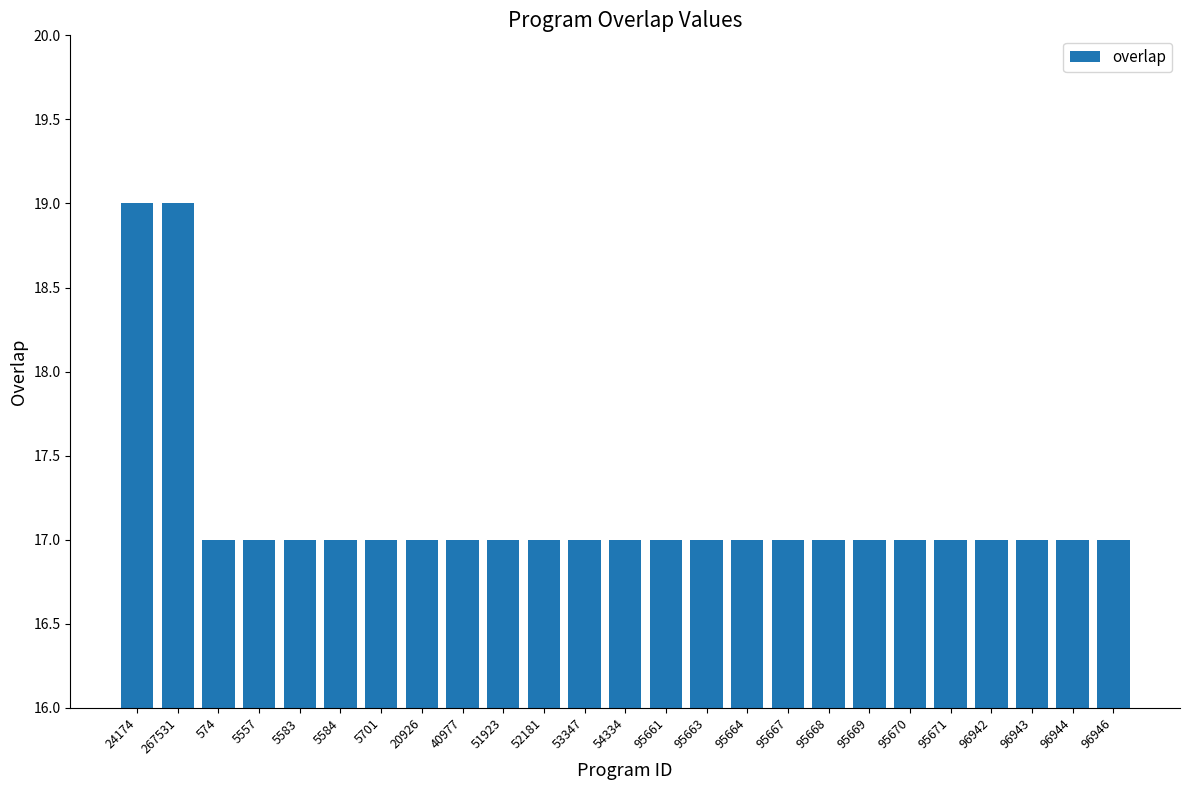

What is the average value?

17